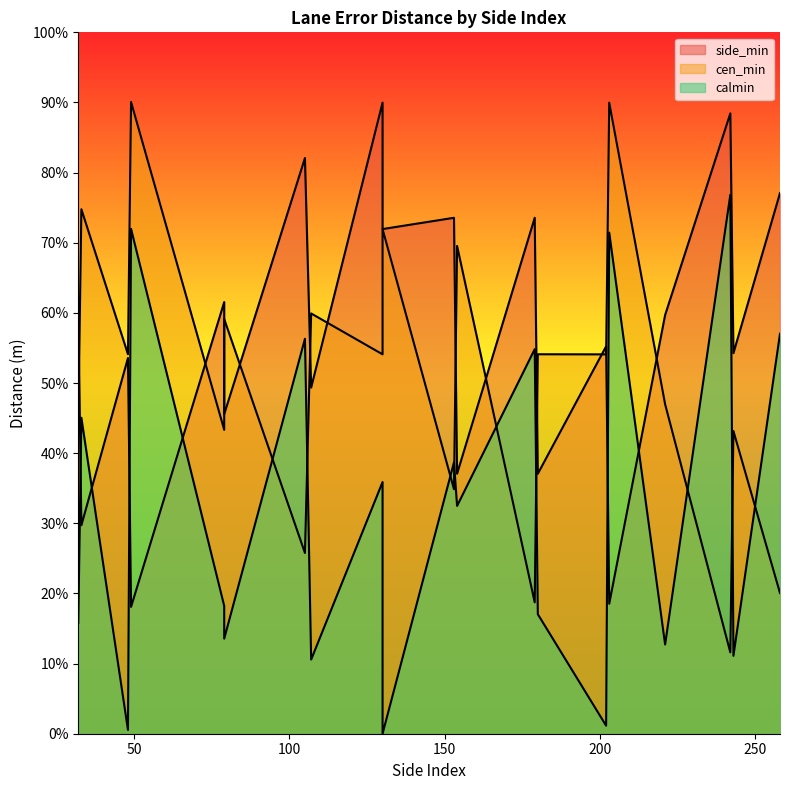

Where does the cen_min series first go above 5?

33